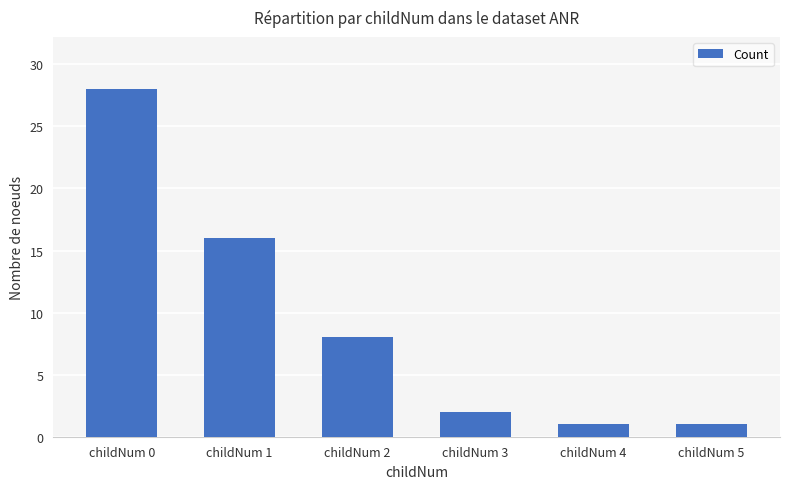

What is the value of the 4th bar from the left?

2